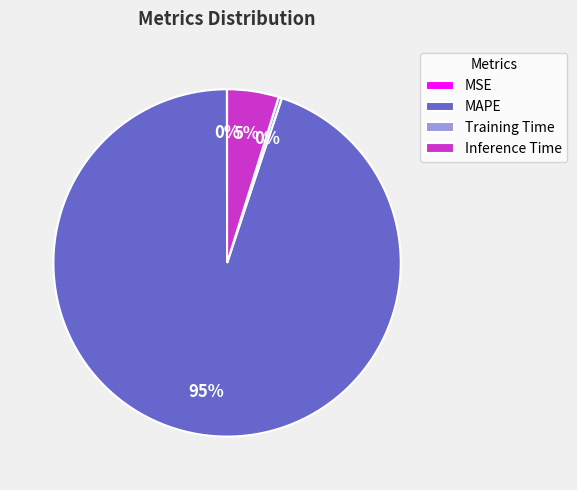

Does any single category account for the majority?

Yes